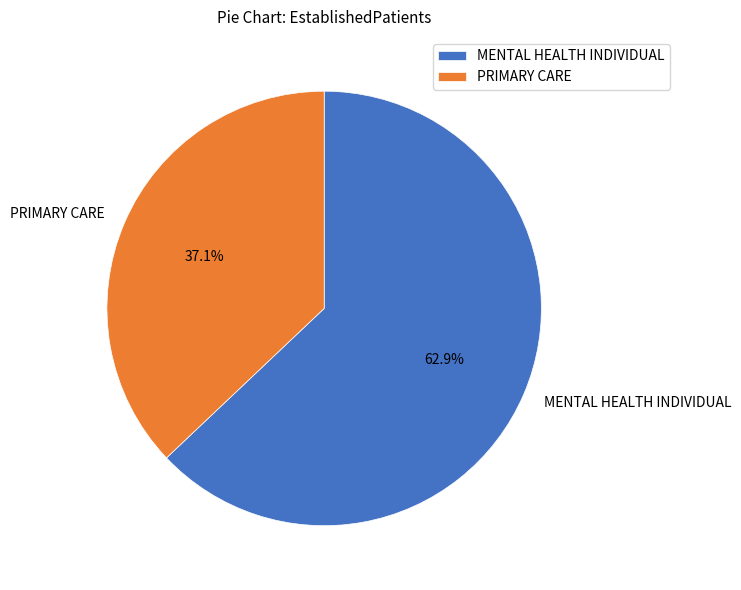

What is the largest slice in the pie chart?

MENTAL HEALTH INDIVIDUAL